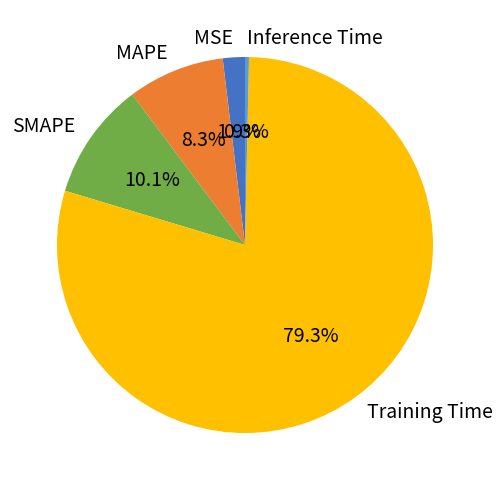

What is the largest slice in the pie chart?

Training Time